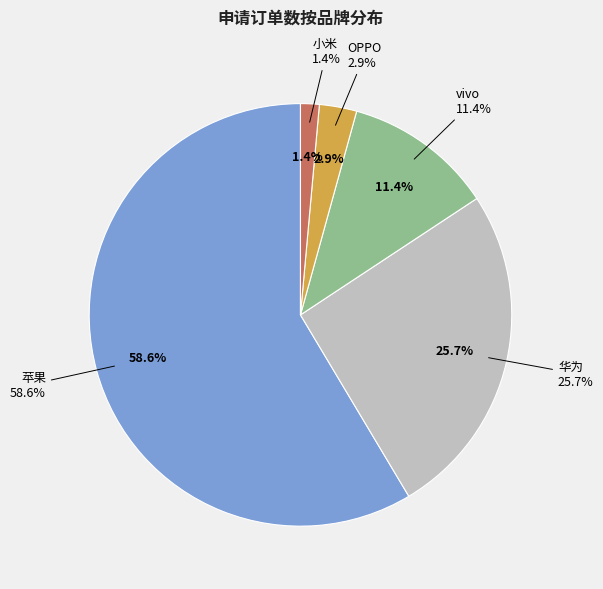

Does any single category account for the majority?

Yes